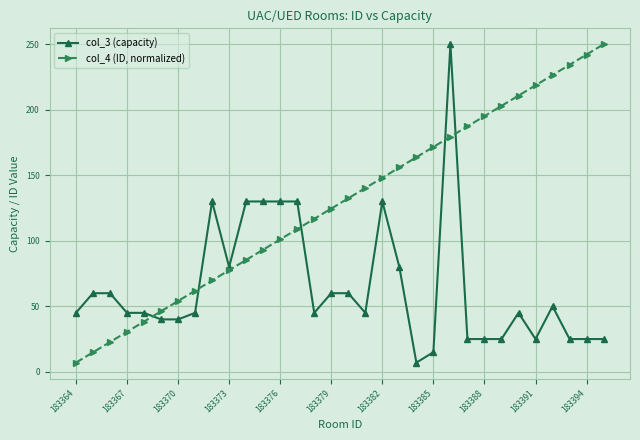

List the series in order of their overall mean, lowest first.

col_3 (capacity), col_4 (ID, normalized)